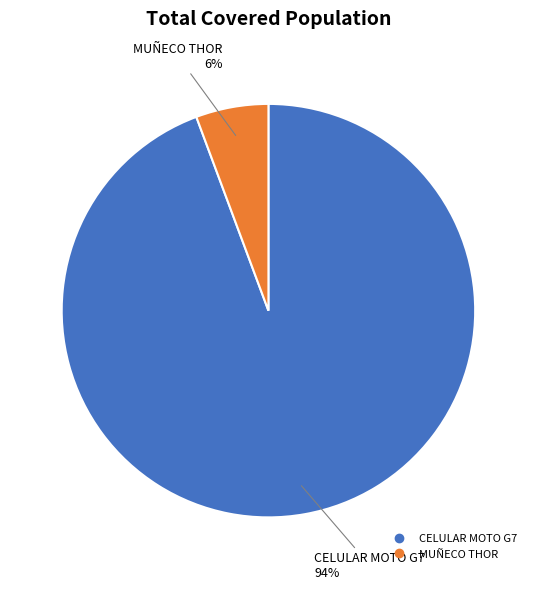

Rank the categories by value from lowest to highest.

MUÑECO THOR, CELULAR MOTO G7